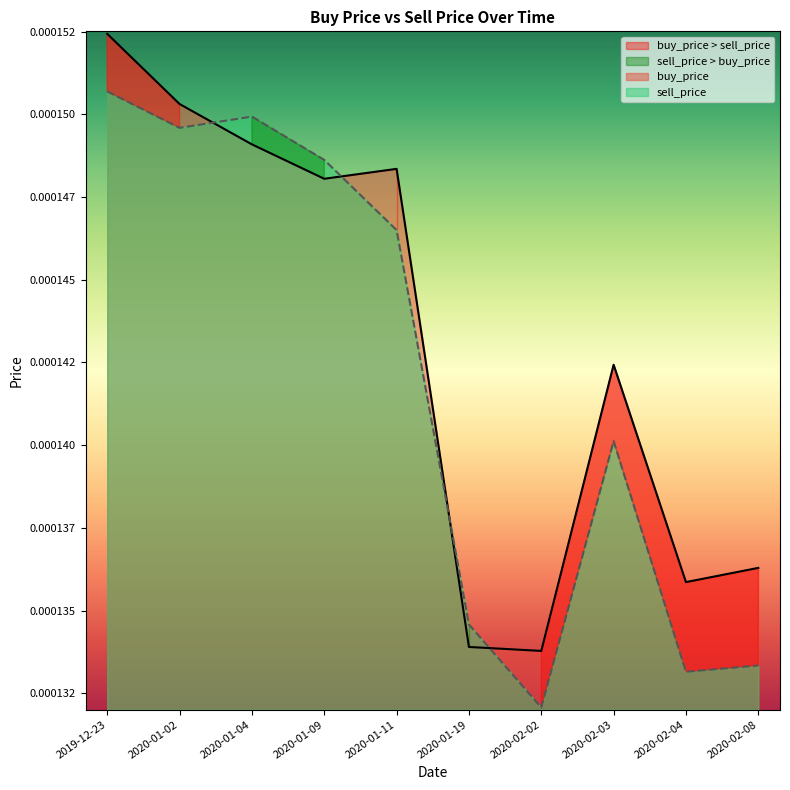

At which category does buy_price reach its first local peak?

2020-01-11